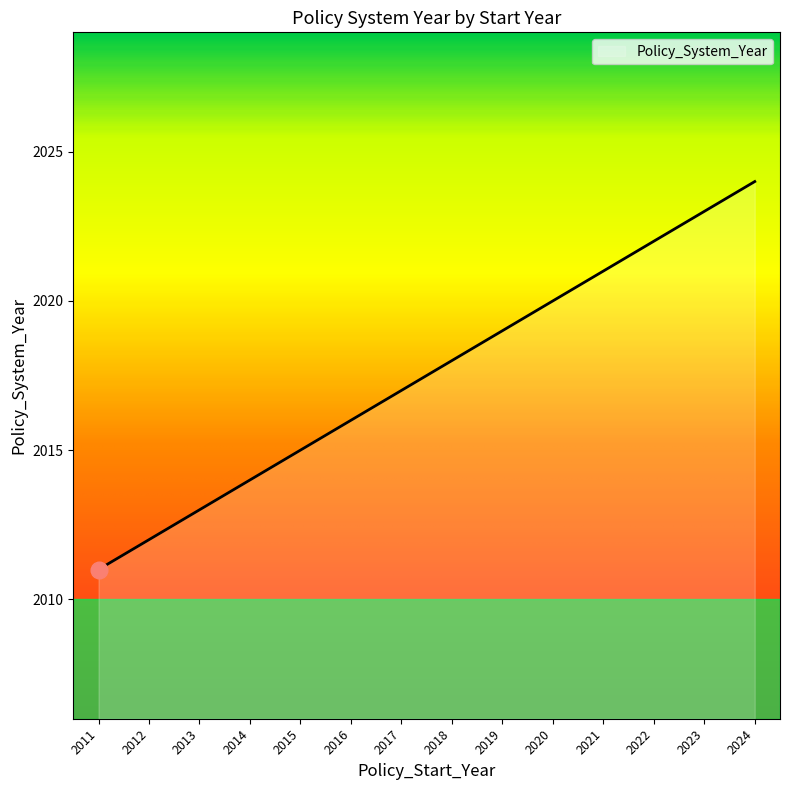

The value at 2011 is 3245. True or false?

False